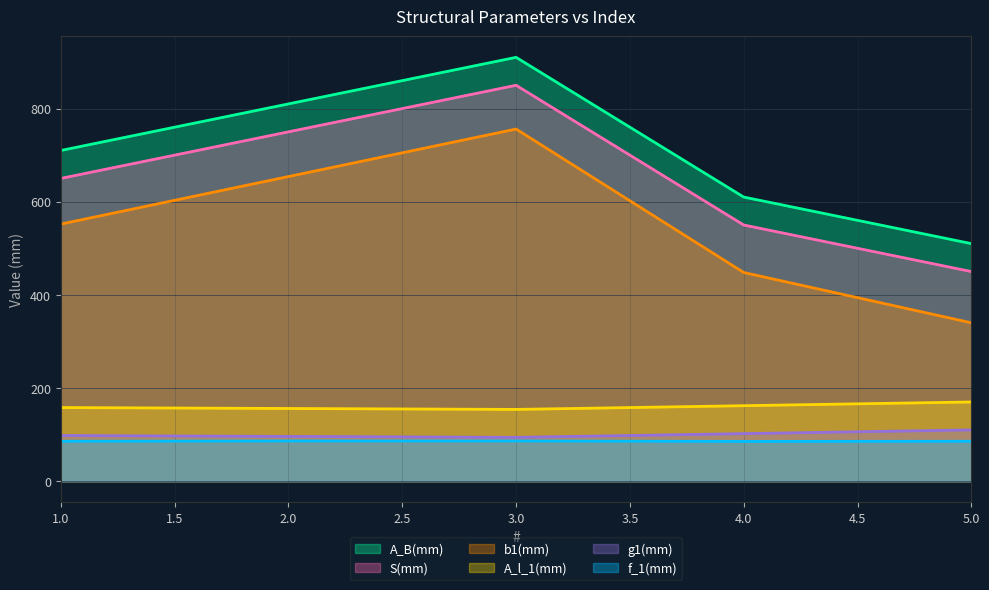

At how many categories does at least one series exceed 220?

5